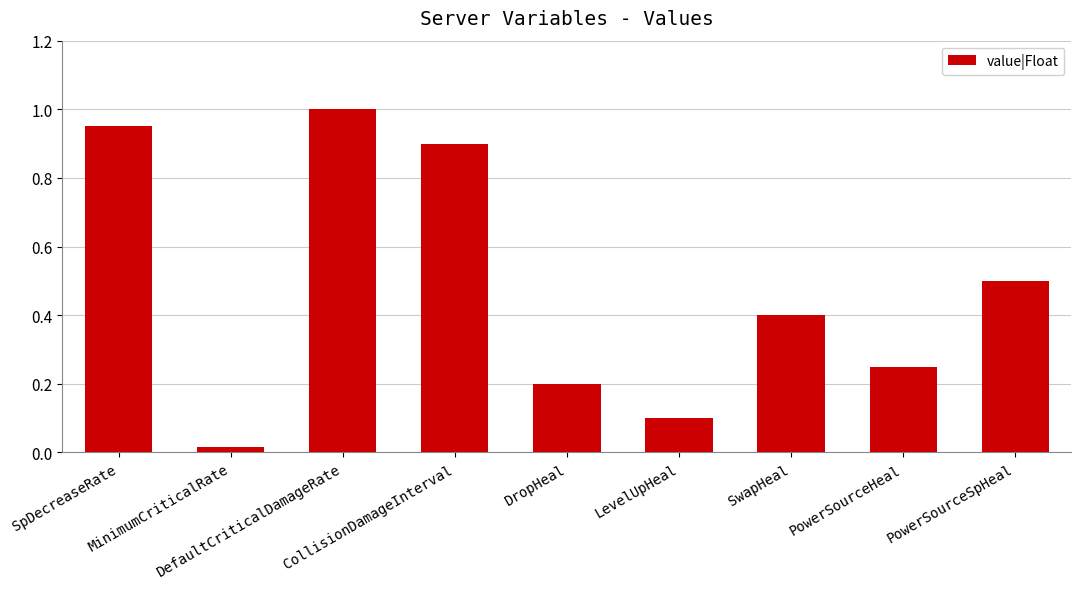

What is the difference between the maximum and minimum values?

1.0